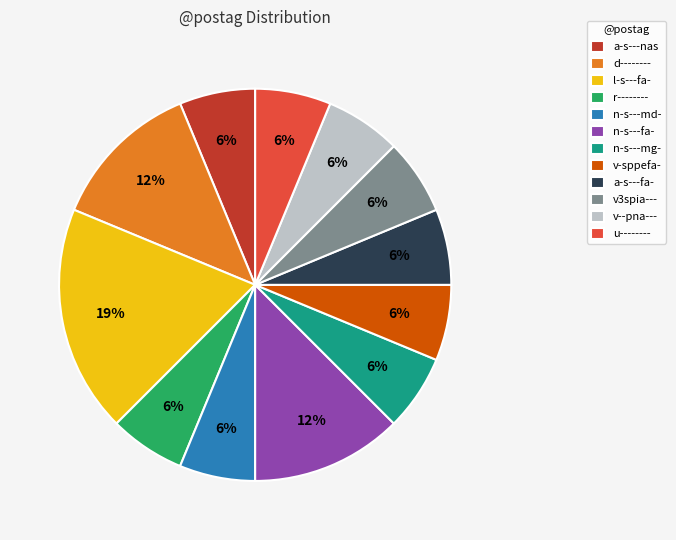

Which category has the biggest portion of the pie?

l-s---fa-